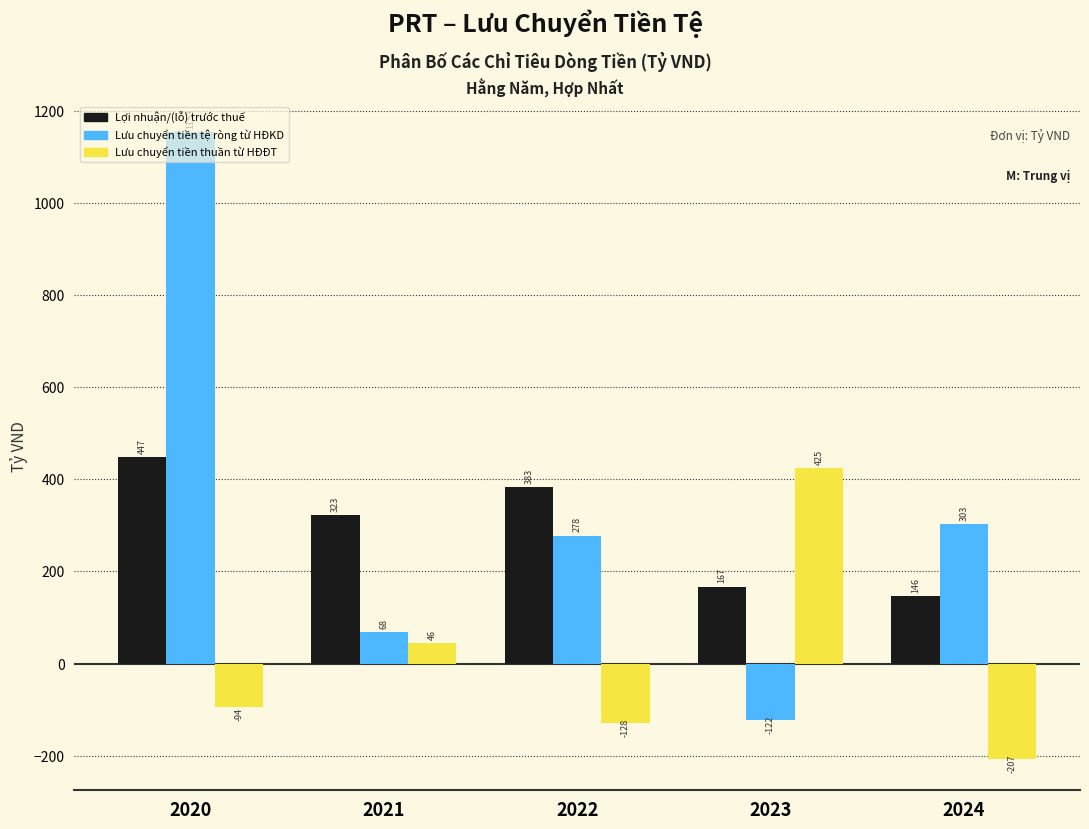

Rank the series at 2023 from lowest to highest value.

Lưu chuyển tiền tệ ròng từ HĐKD, Lợi nhuận/(lỗ) trước thuế, Lưu chuyển tiền thuần từ HĐĐT